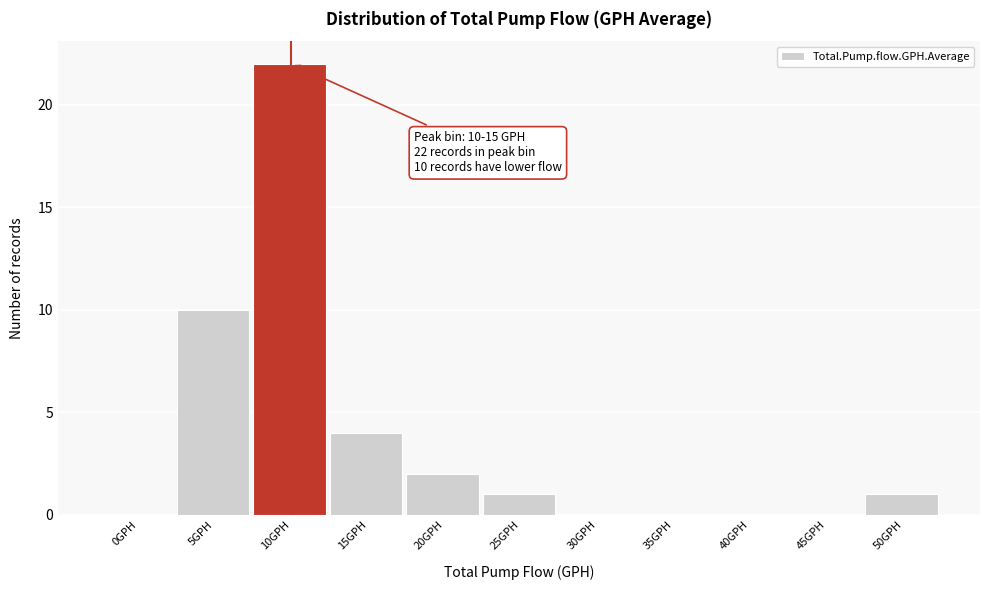

Reading left to right, transcribe all the data shown in this chart.

0GPH=0	5GPH=10	10GPH=22	15GPH=4	20GPH=2	25GPH=1	30GPH=0	35GPH=0	40GPH=0	45GPH=0	50GPH=1